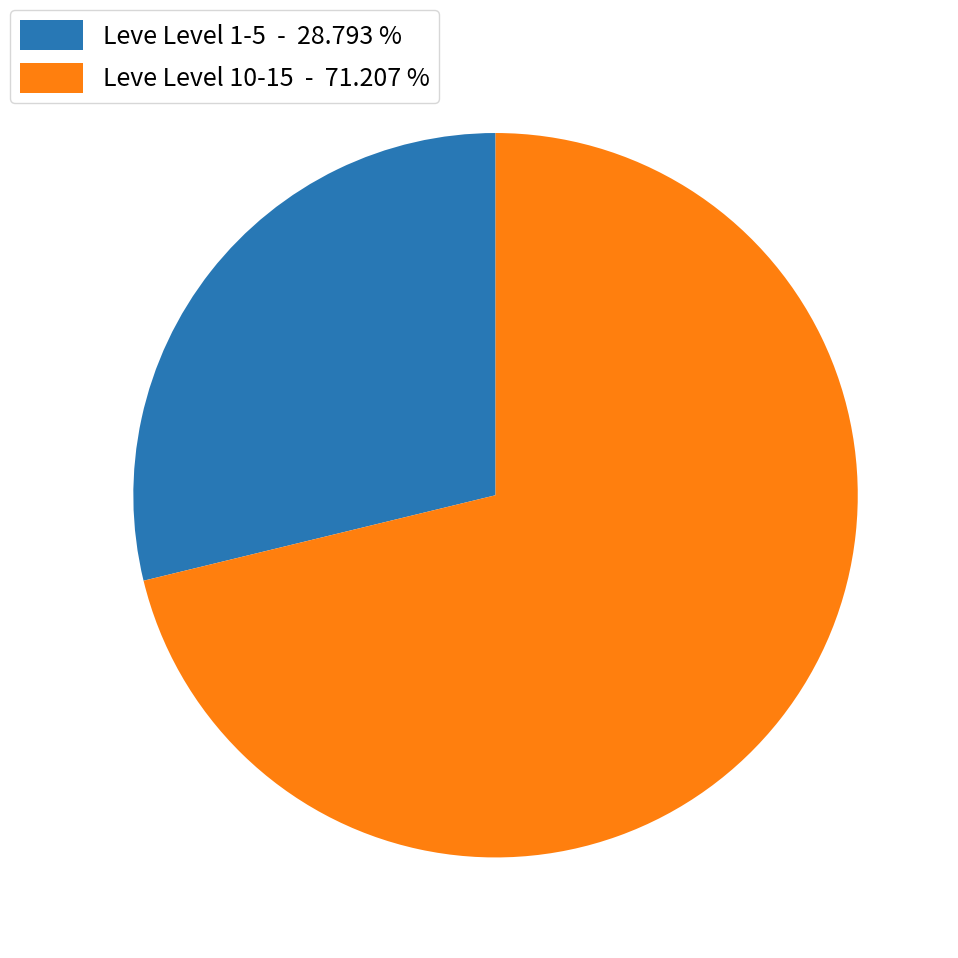

What is the largest slice in the pie chart?

Leve Level 10-15 - 71.207 %